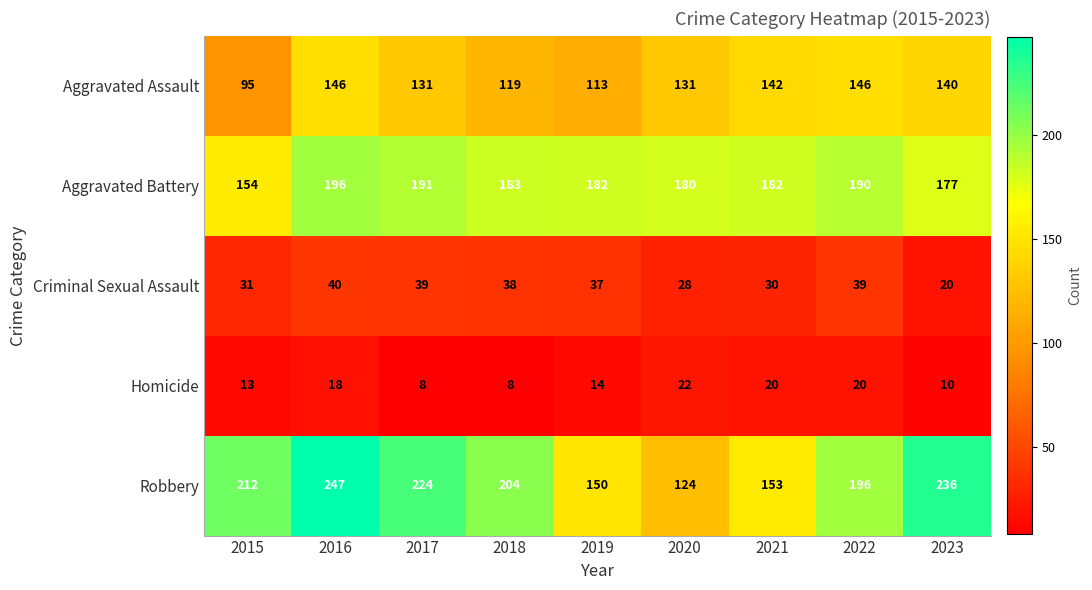

Rank the series at 2019 from lowest to highest value.

Homicide, Criminal Sexual Assault, Aggravated Assault, Robbery, Aggravated Battery